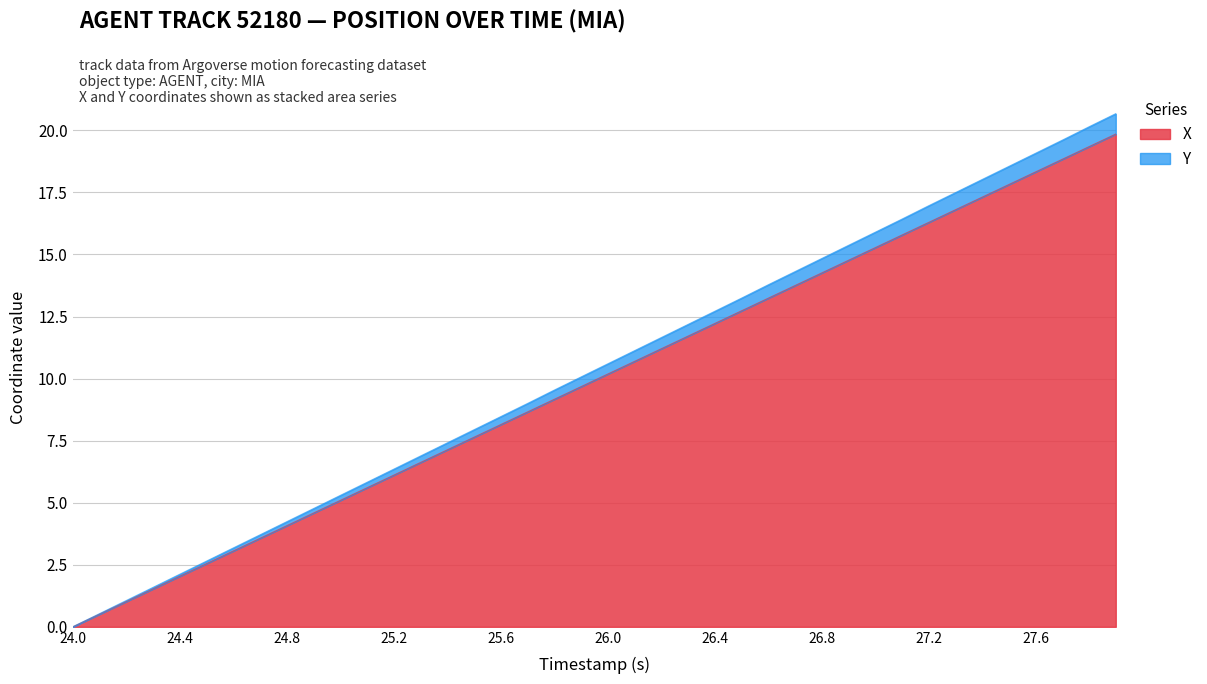

At which label does X reach its minimum?

24.0